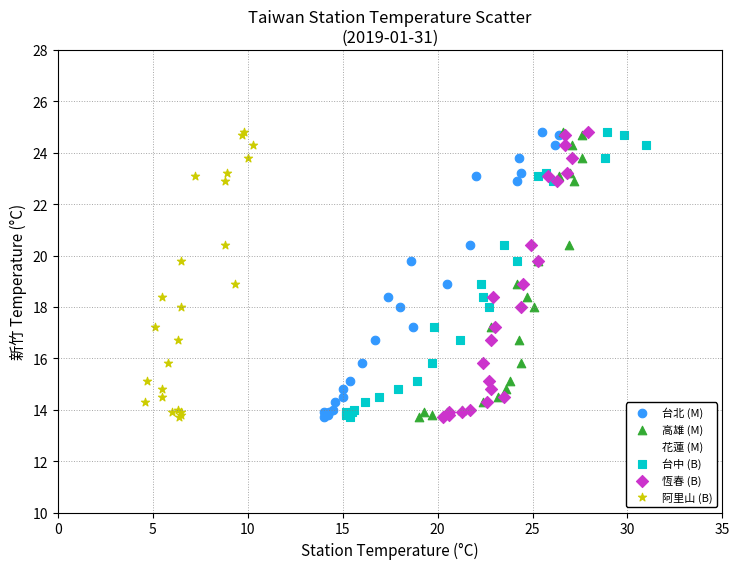

What are all the series names shown in the legend?

台北 (M), 高雄 (M), 花蓮 (M), 台中 (B), 恆春 (B), 阿里山 (B)